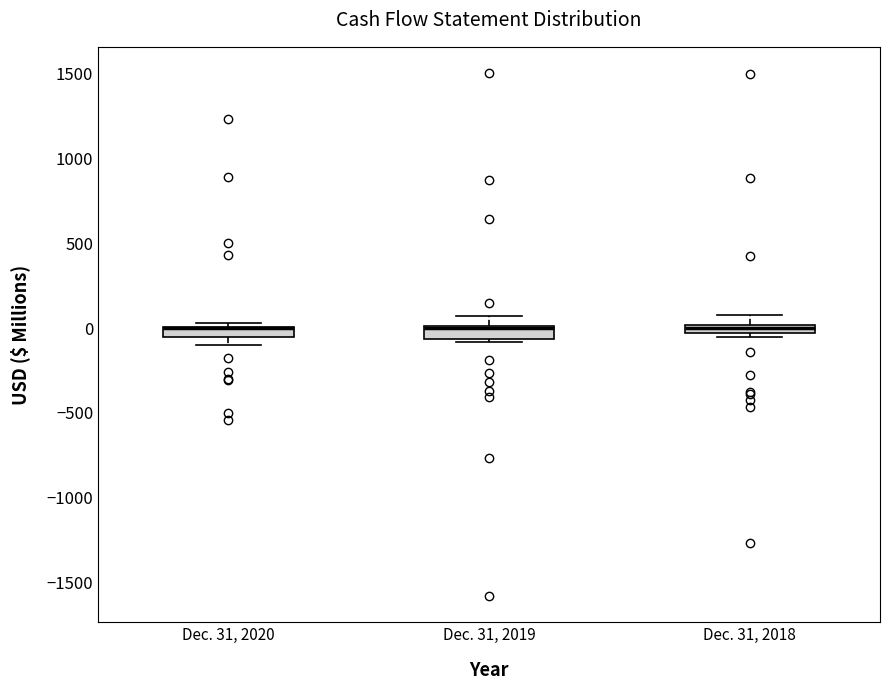

Where is the lower edge of the box for Dec. 31, 2019 on the y-axis? The values are not printed on the chart, so give them approximately, as read against the axis.

-50